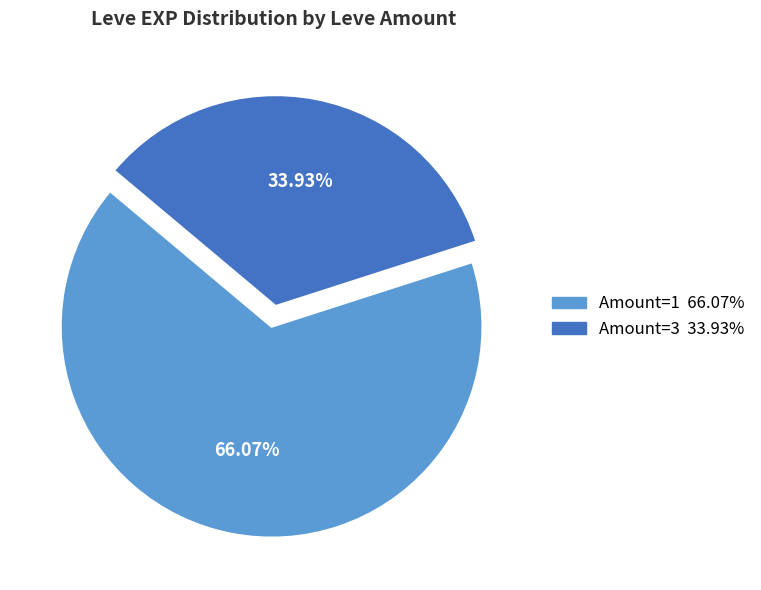

How many slices are in this pie chart?

2